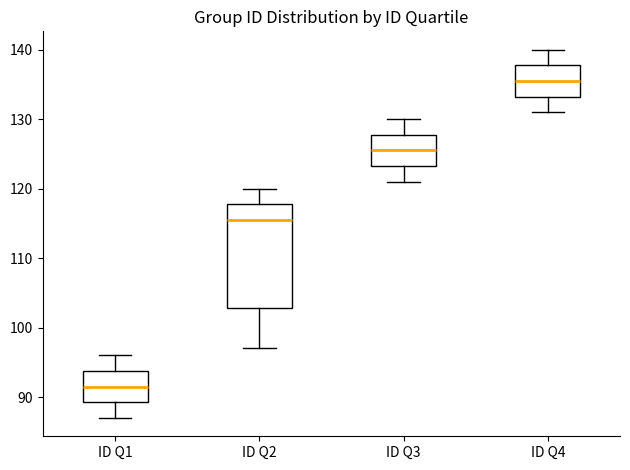

Which box is the tallest, from its lower edge to its upper edge?

ID Q2